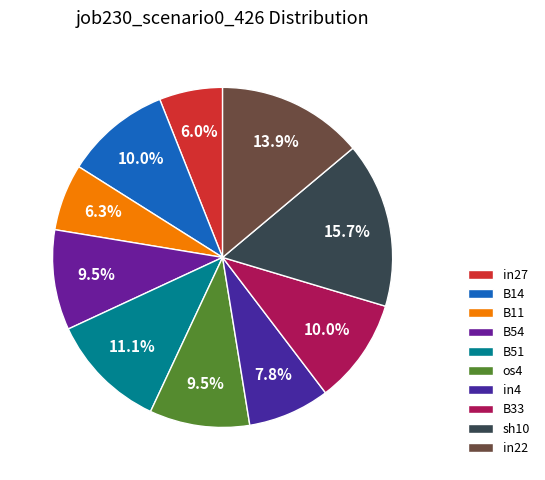

To the nearest percent, what is the difference between the in22 and B54 slice percentages?

4%